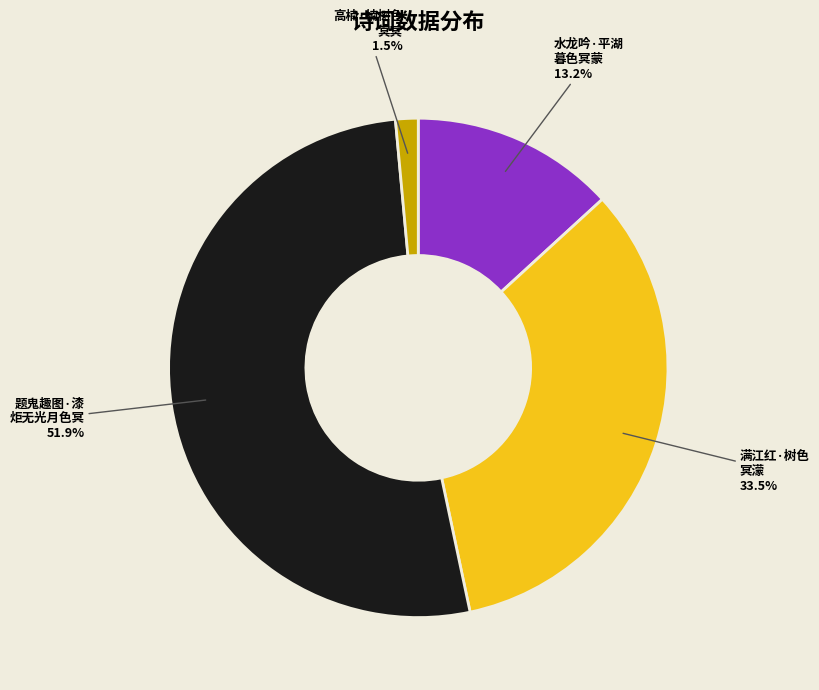

Is there any slice that represents more than half of the pie?

Yes